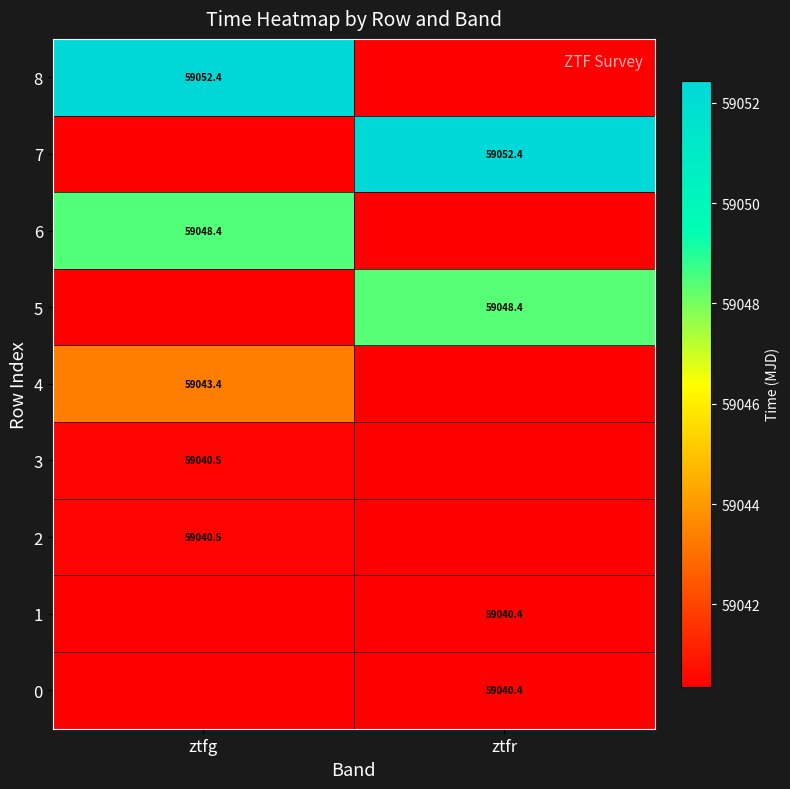

At which category is the sum across all series the highest?

ztfg